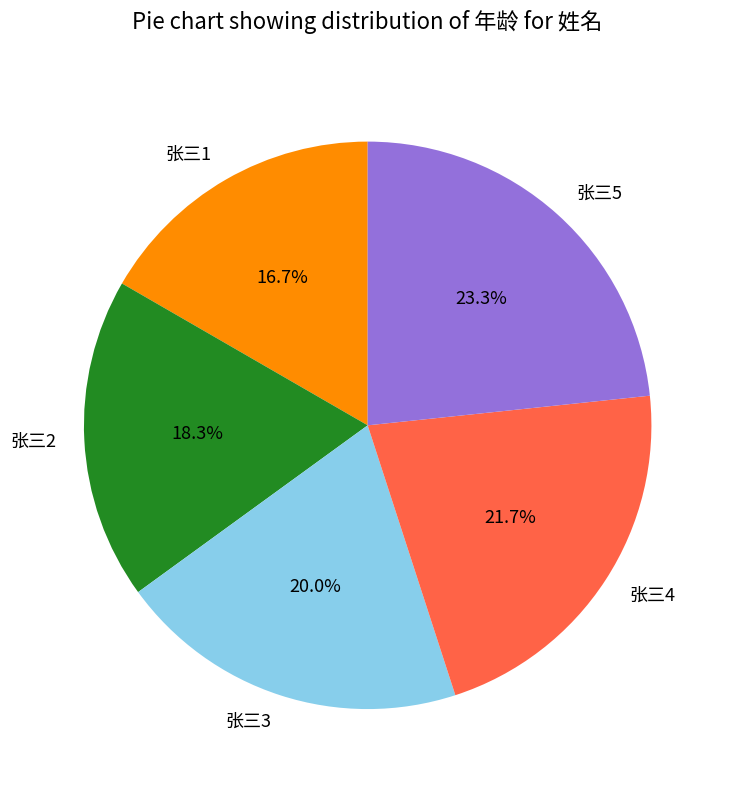

Does any single category account for the majority?

No